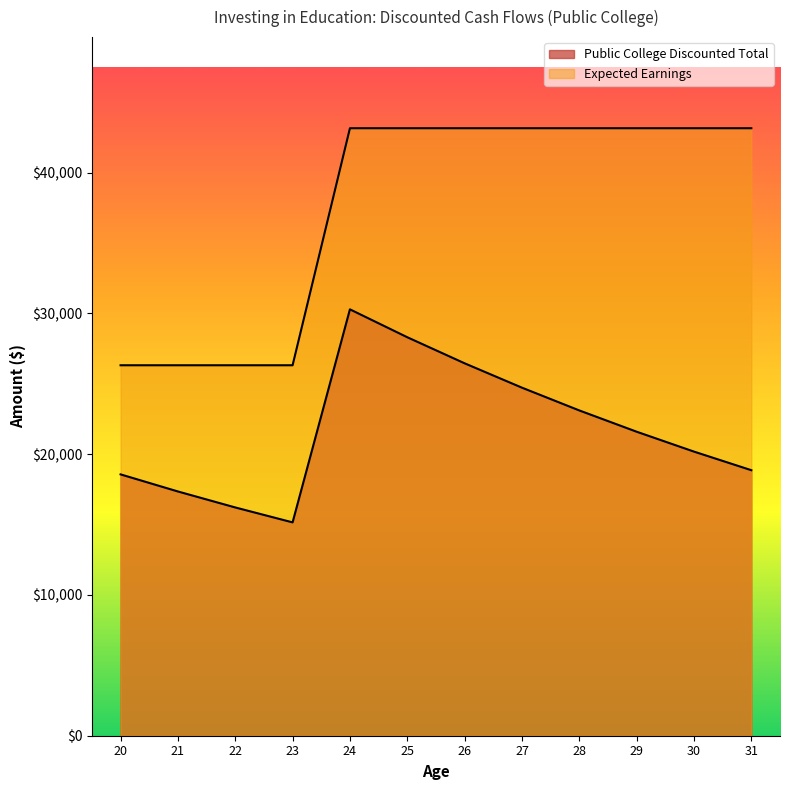

Which category has the lowest value in the Public College Discounted Total series?

23